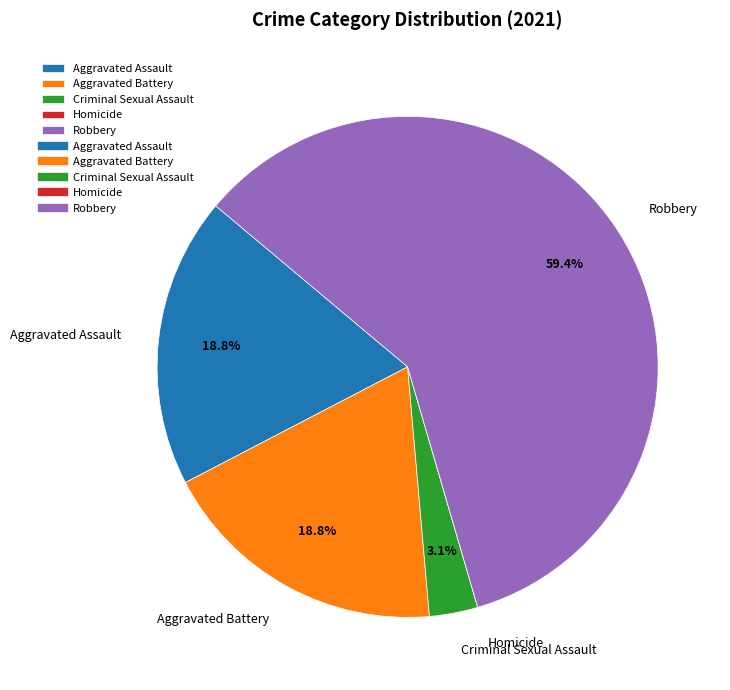

Does any single category account for the majority?

Yes